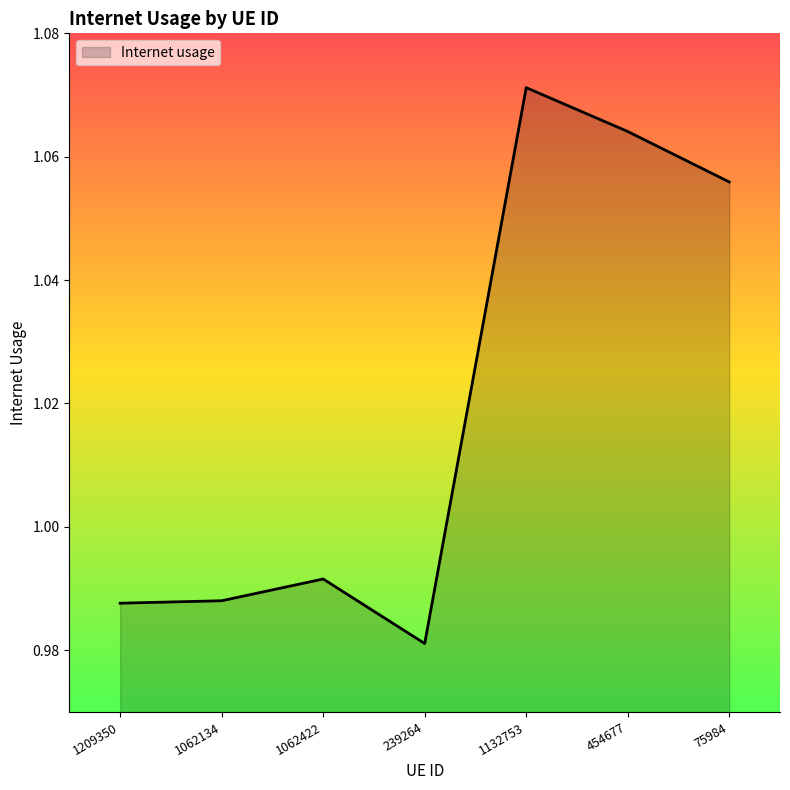

Between 454677 and 75984, which is larger?

454677